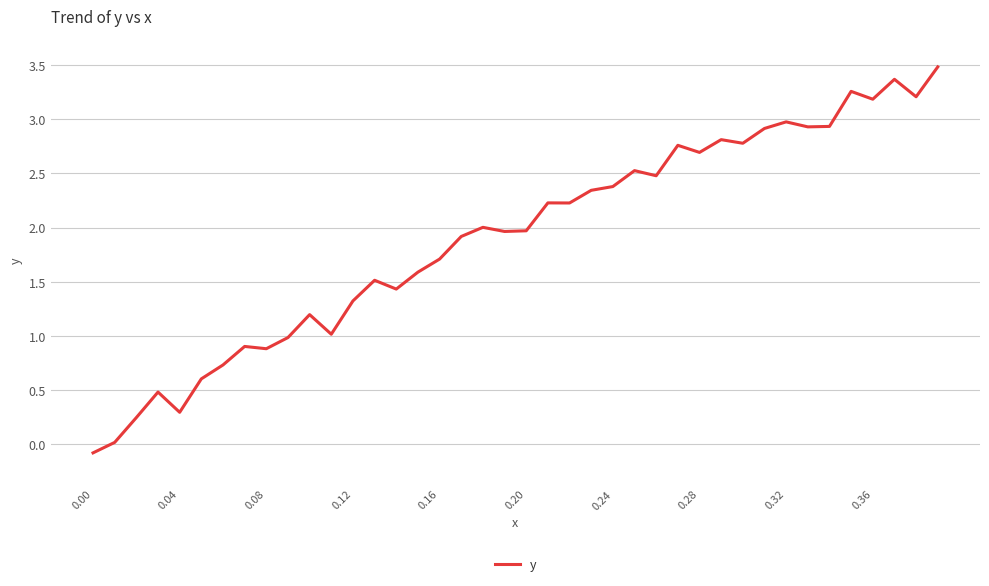

What is the difference between the second highest and second lowest values?

3.4